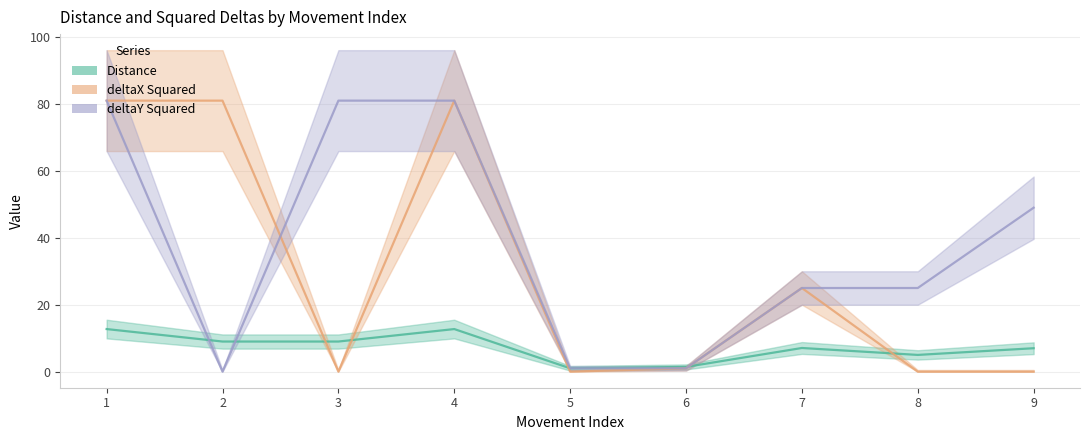

Which series changed the most between 3 and 4?

deltaX Squared